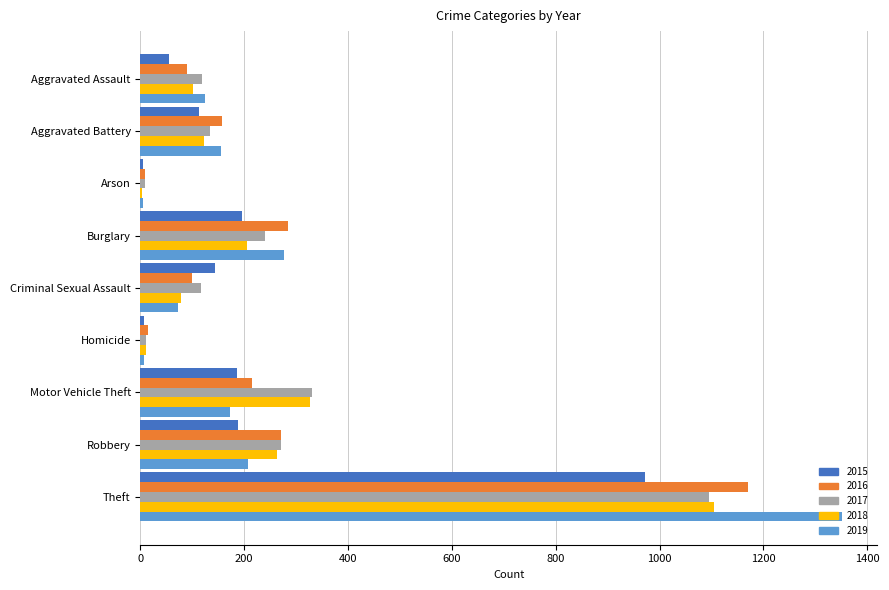

True or false: 2016 has a value of 214 at Motor Vehicle Theft.

True